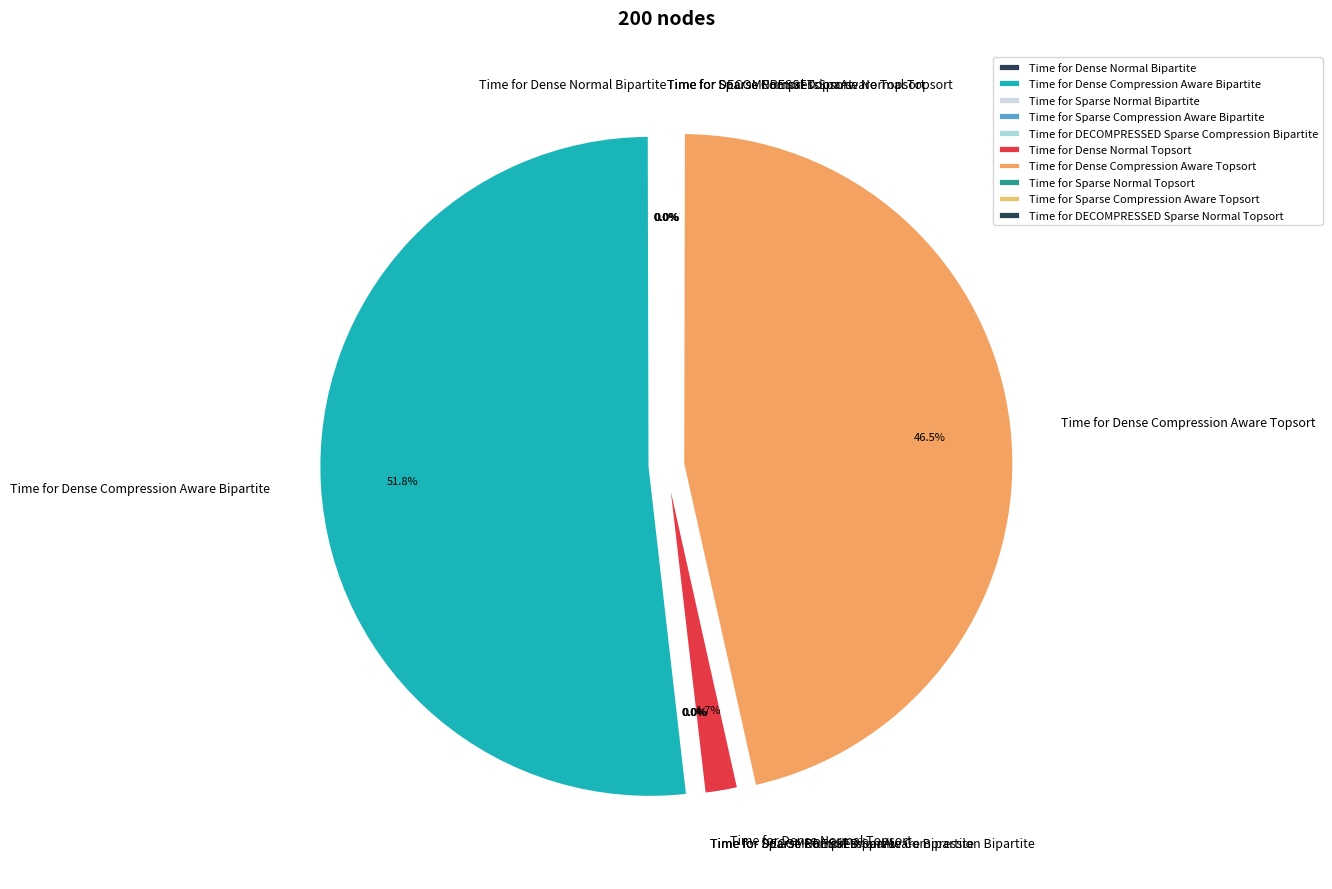

Which category has the biggest portion of the pie?

Time for Dense Compression Aware Bipartite